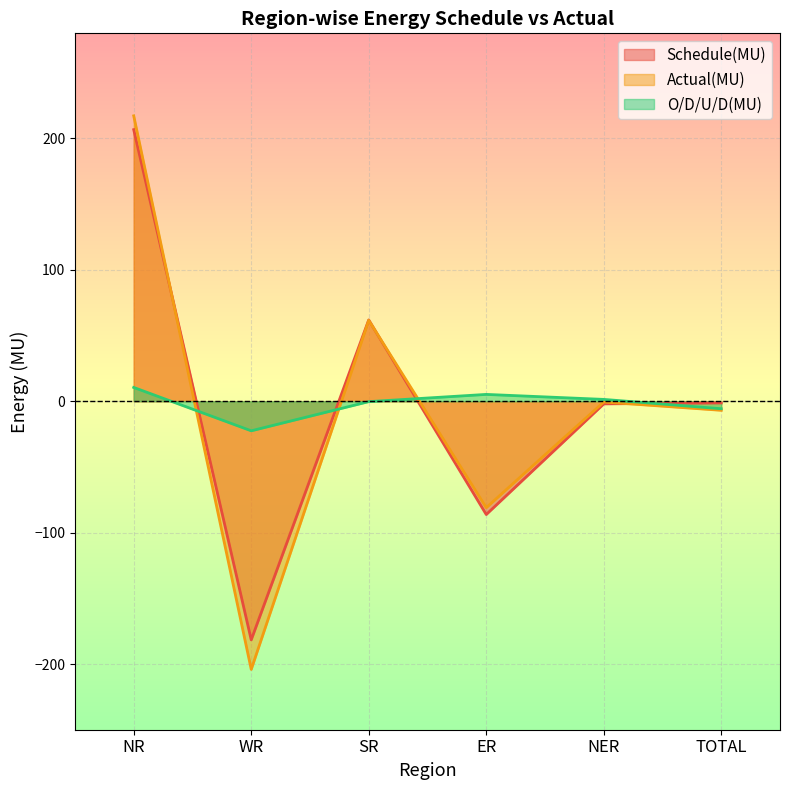

What is the total value across all series at SR?

123.2